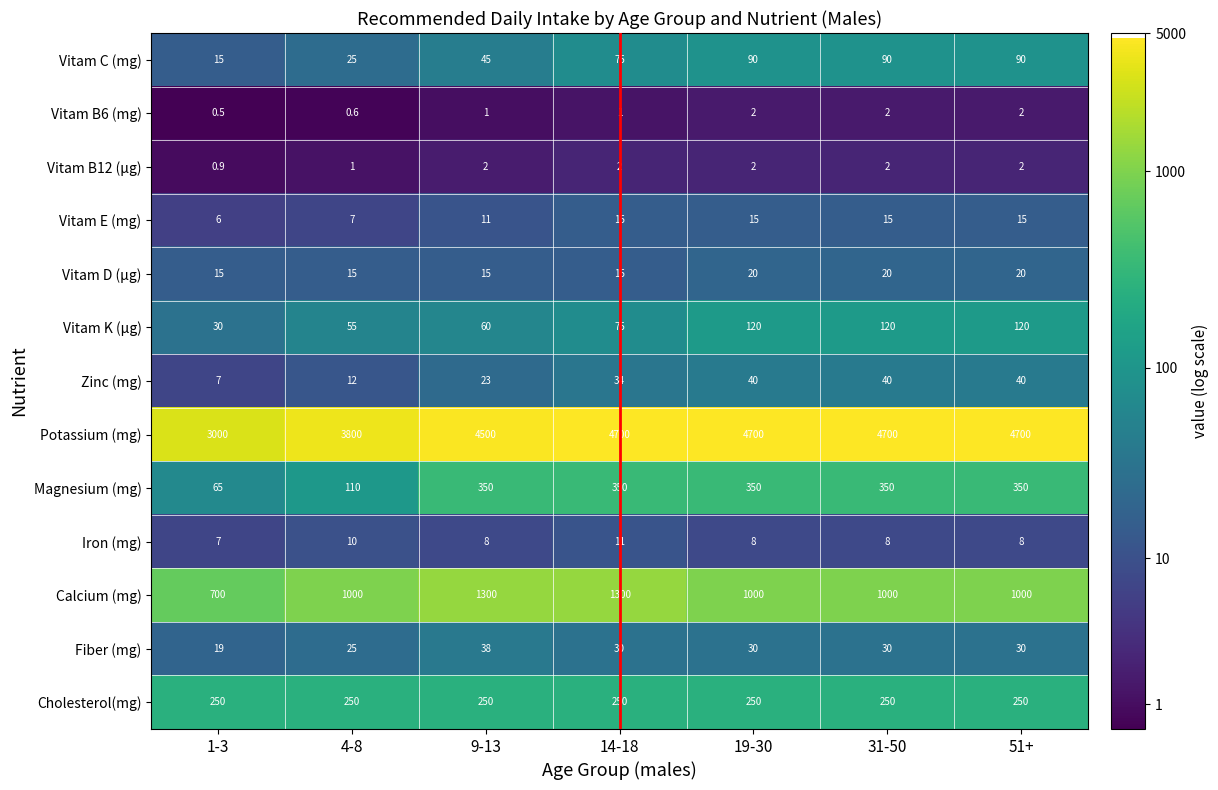

What is the minimum value for Fiber (mg)?

19.0